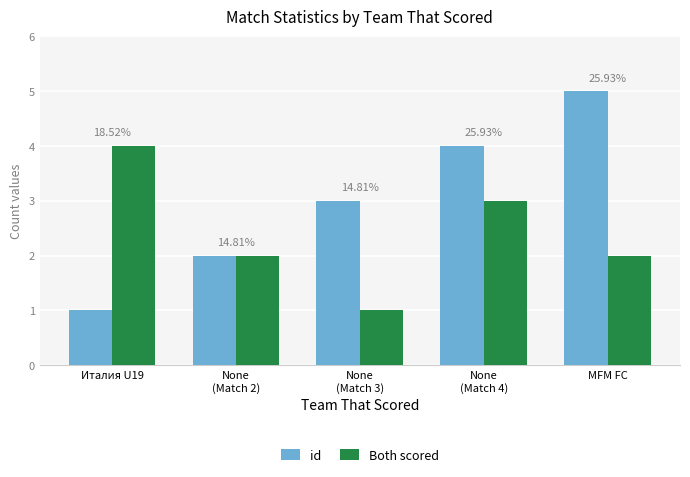

Which series has the largest range (max minus min)?

id